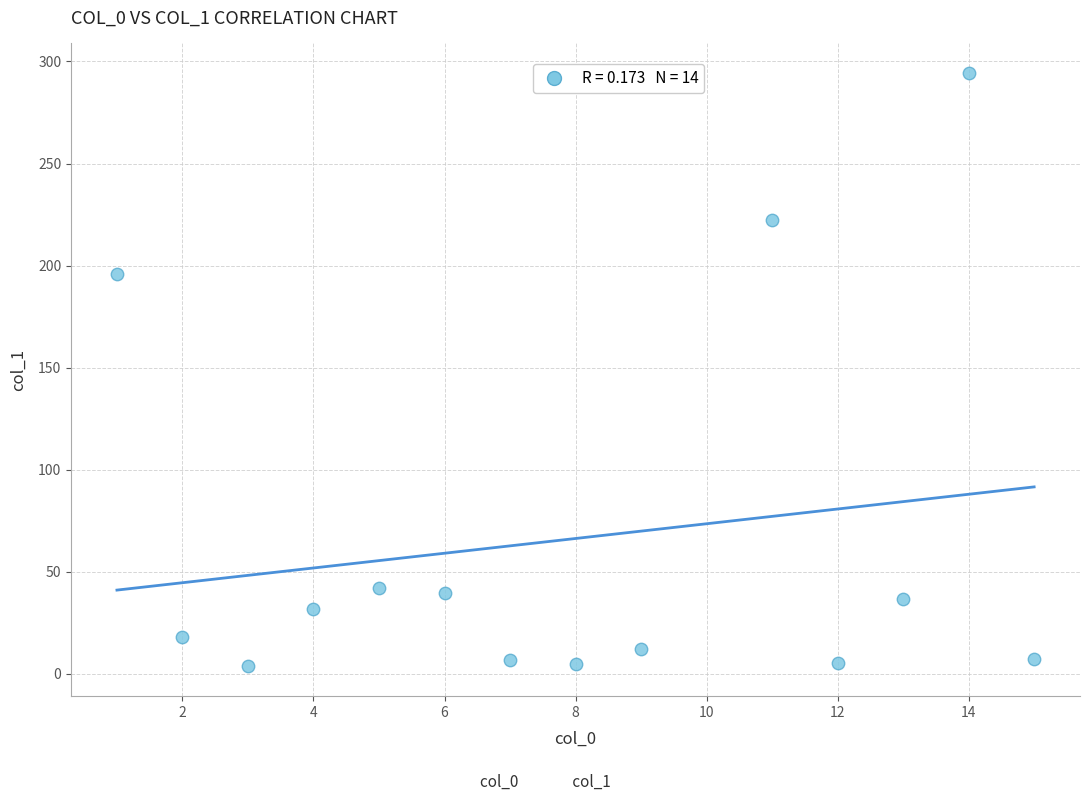

What Y value in the scatter plot is closest to 148?

196.0